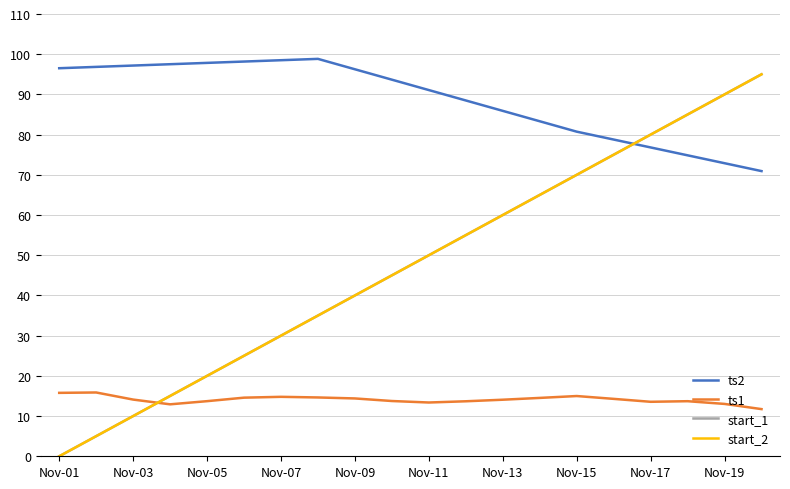

Does the chart display data point markers on the line(s)?

No